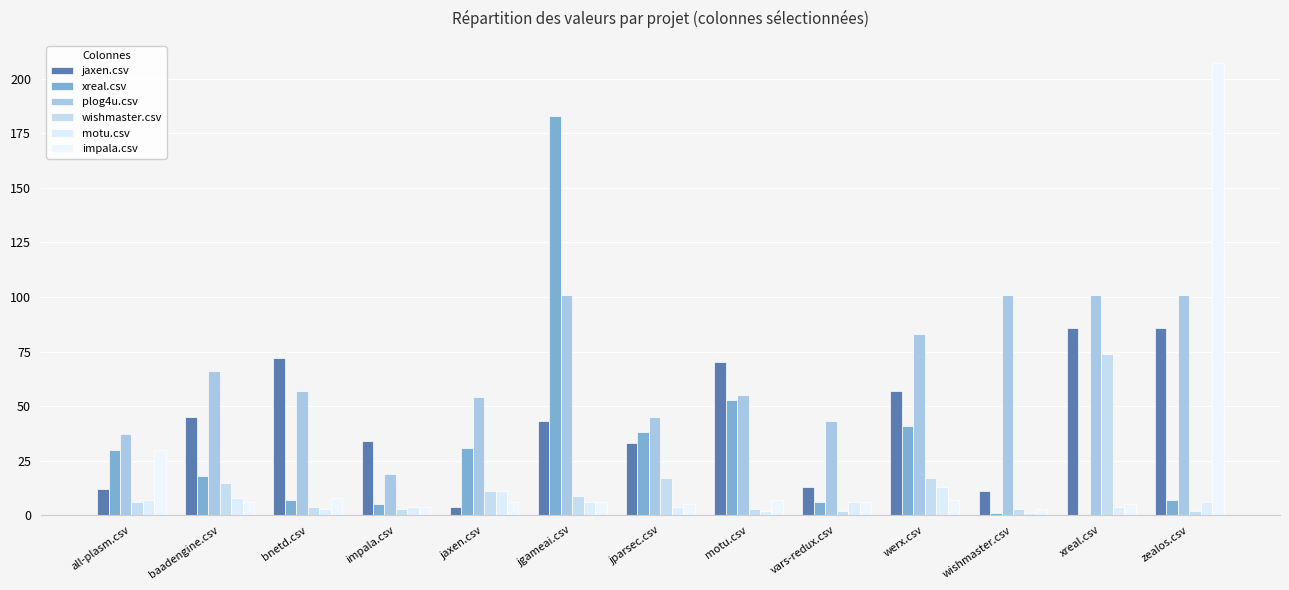

What is the total value across all series at bnetd.csv?

151